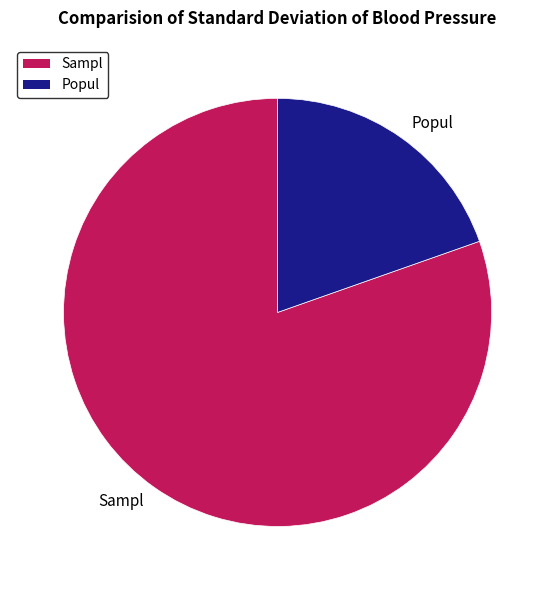

Does any single category account for the majority?

Yes